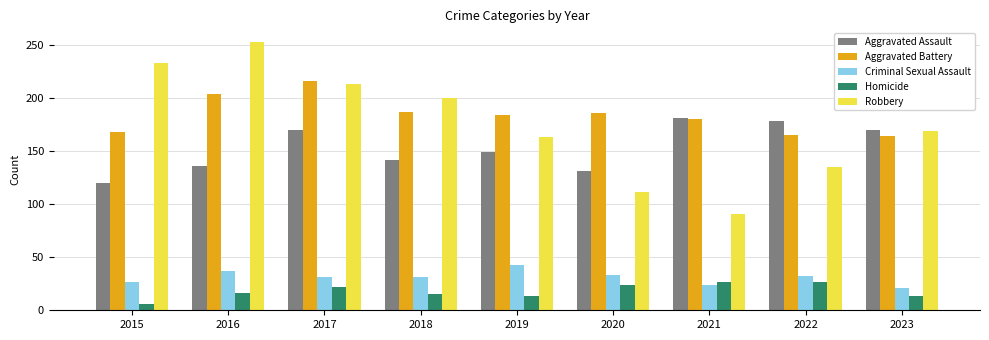

What is the total value across all series at 2015?

554